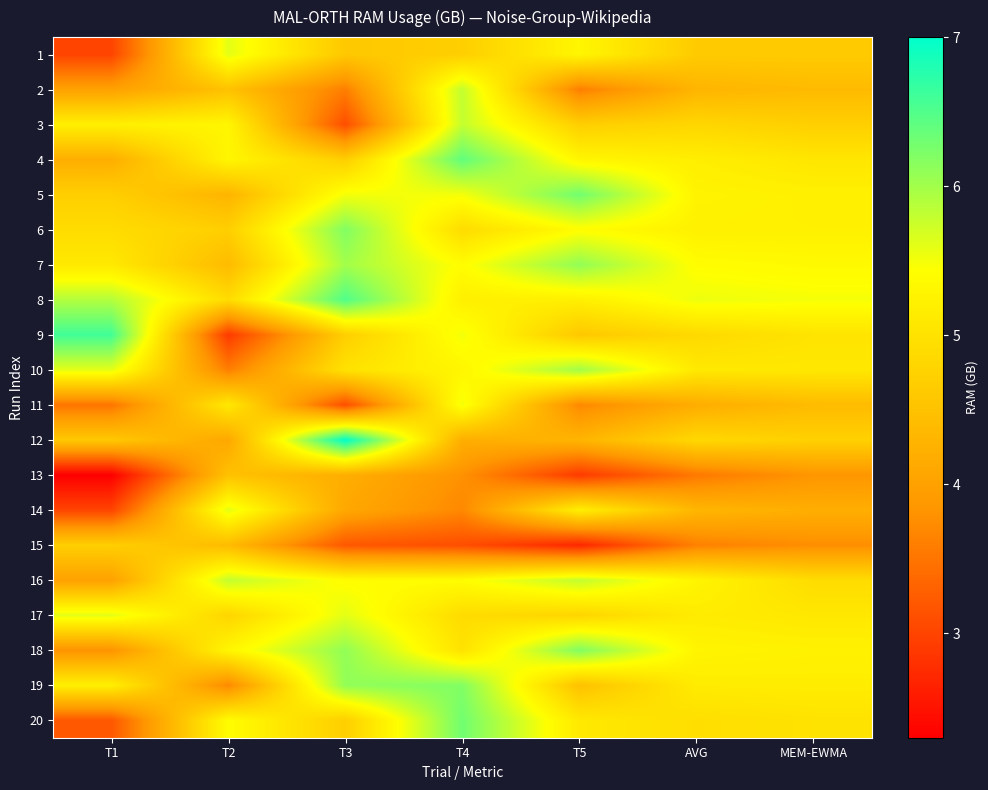

What is the total value across all series at T1?

89.1